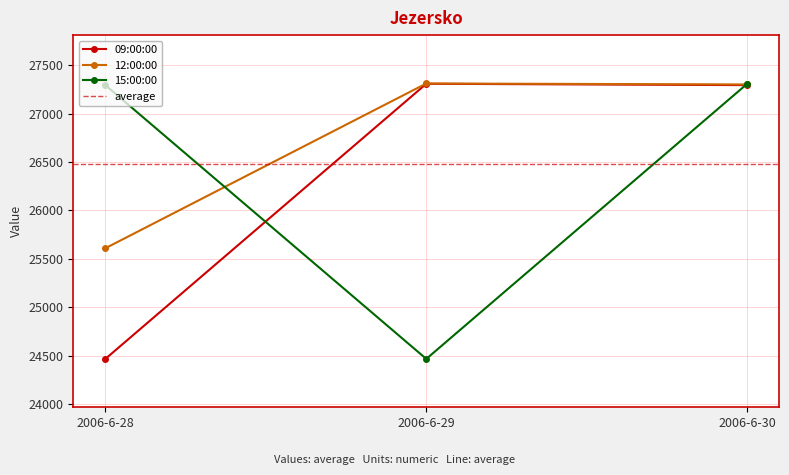

What is the value of the 09:00:00 point at the 3rd from the left?

27295